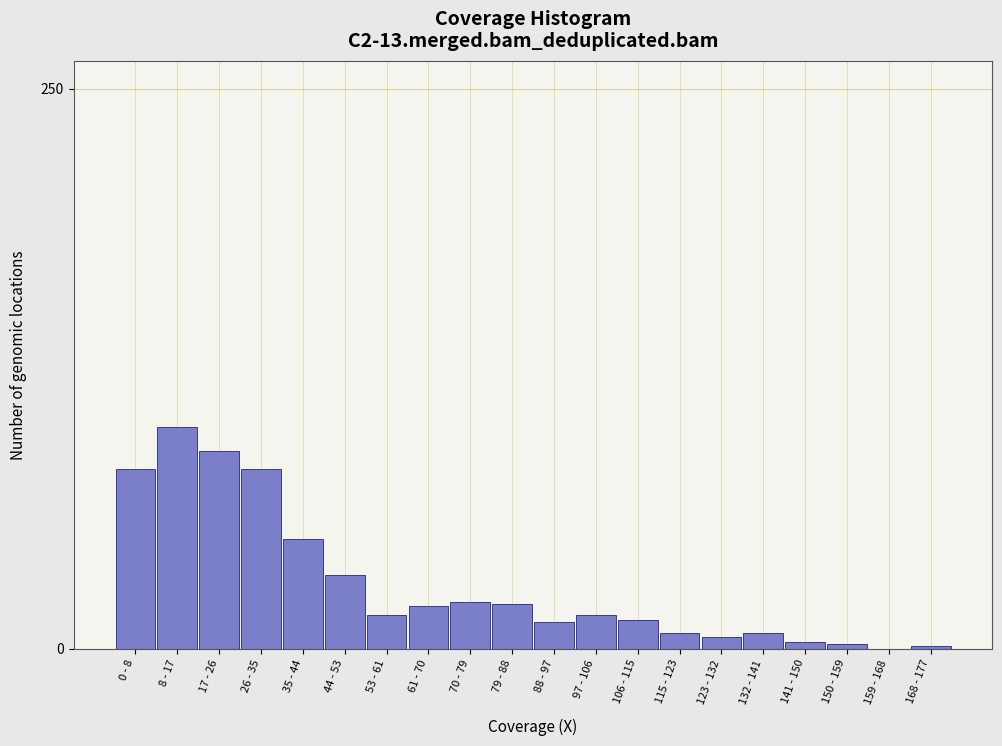

Which has a higher value, 17 - 26 or 132 - 141?

17 - 26